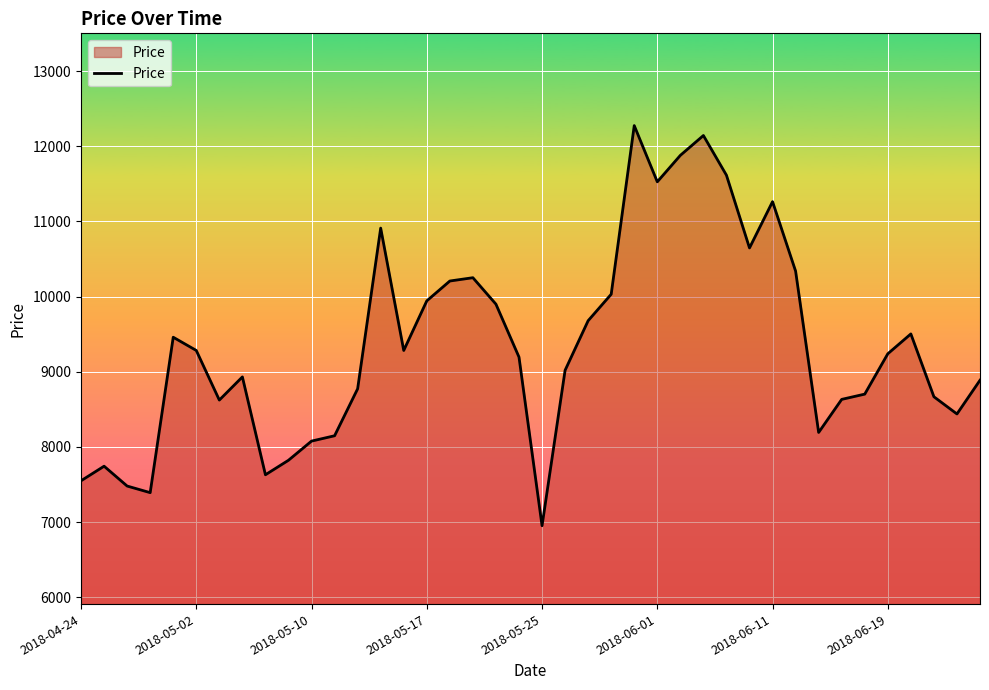

What is the maximum value shown in the chart?

12276